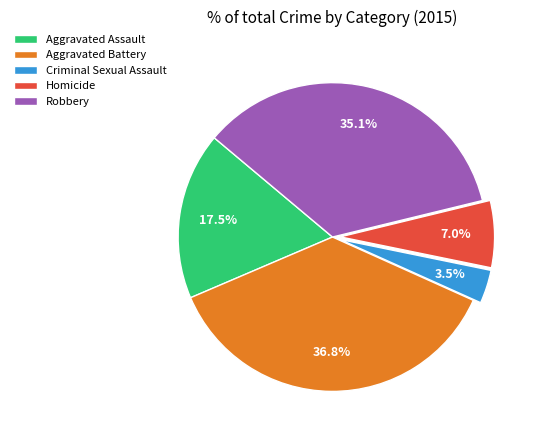

Is there any slice that represents more than half of the pie?

No